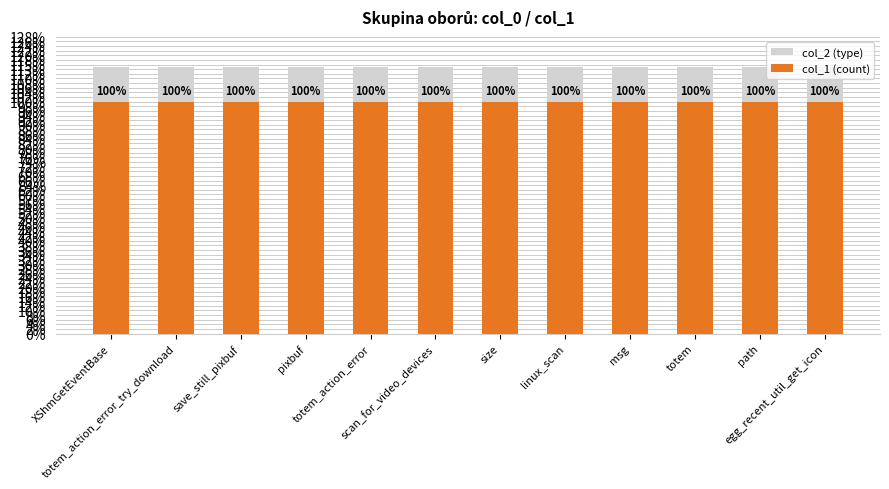

Which series changed the most between size and egg_recent_util_get_icon?

col_2 (type)